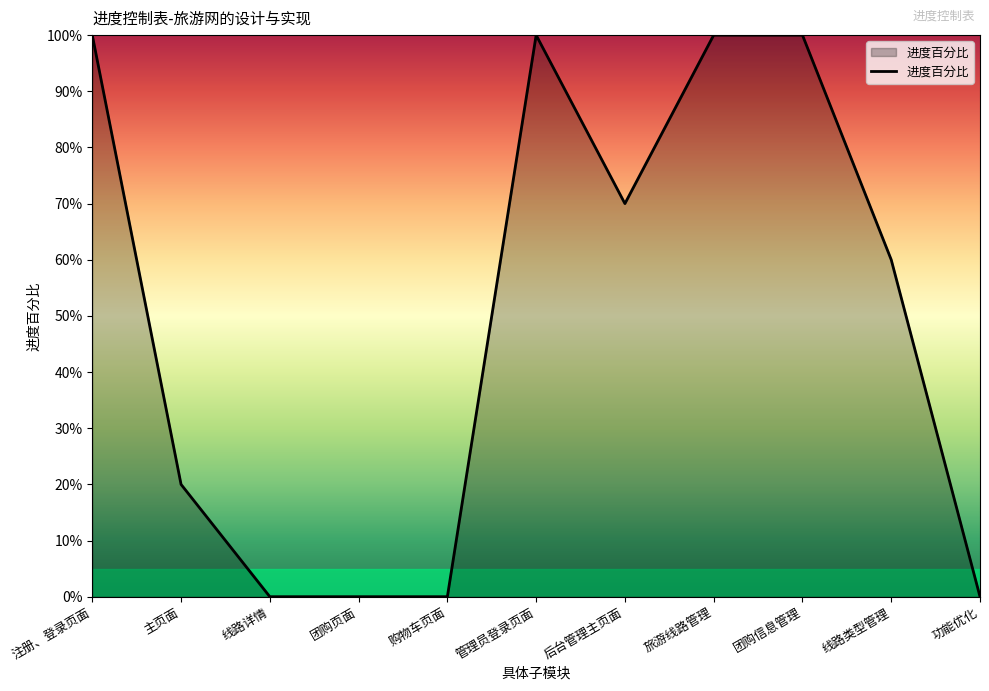

Reading left to right, transcribe all the data shown in this chart.

1.0	0.2	0.0	0.0	0.0	1.0	0.7	1.0	1.0	0.6	0.0